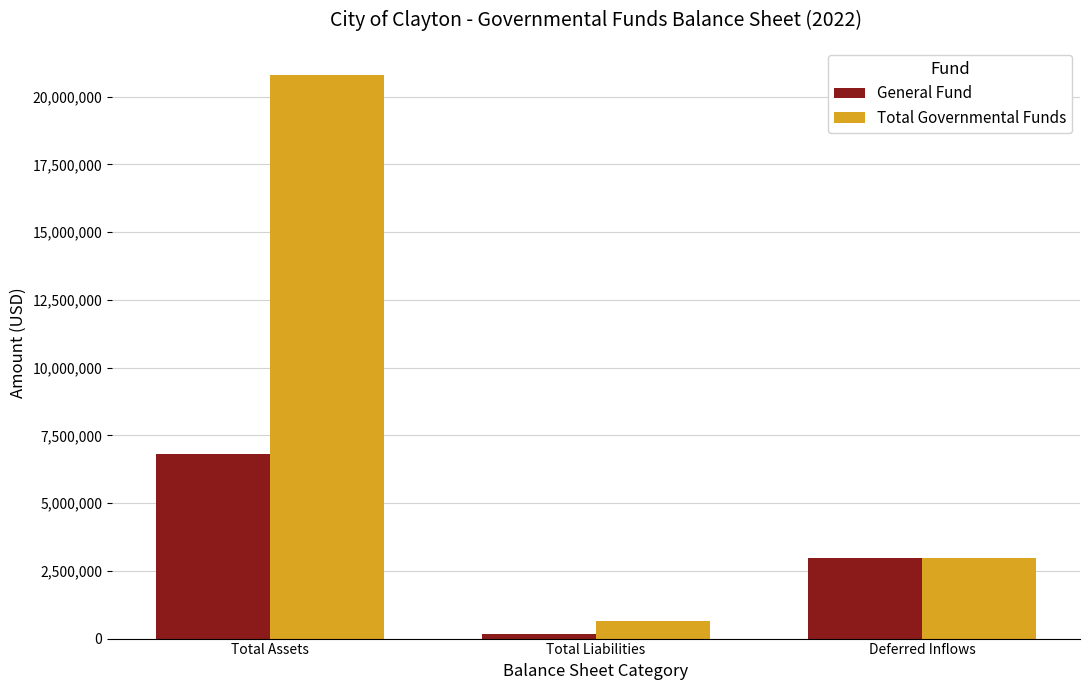

What value does the General Fund series have at Total Liabilities, to the nearest 50?

157150